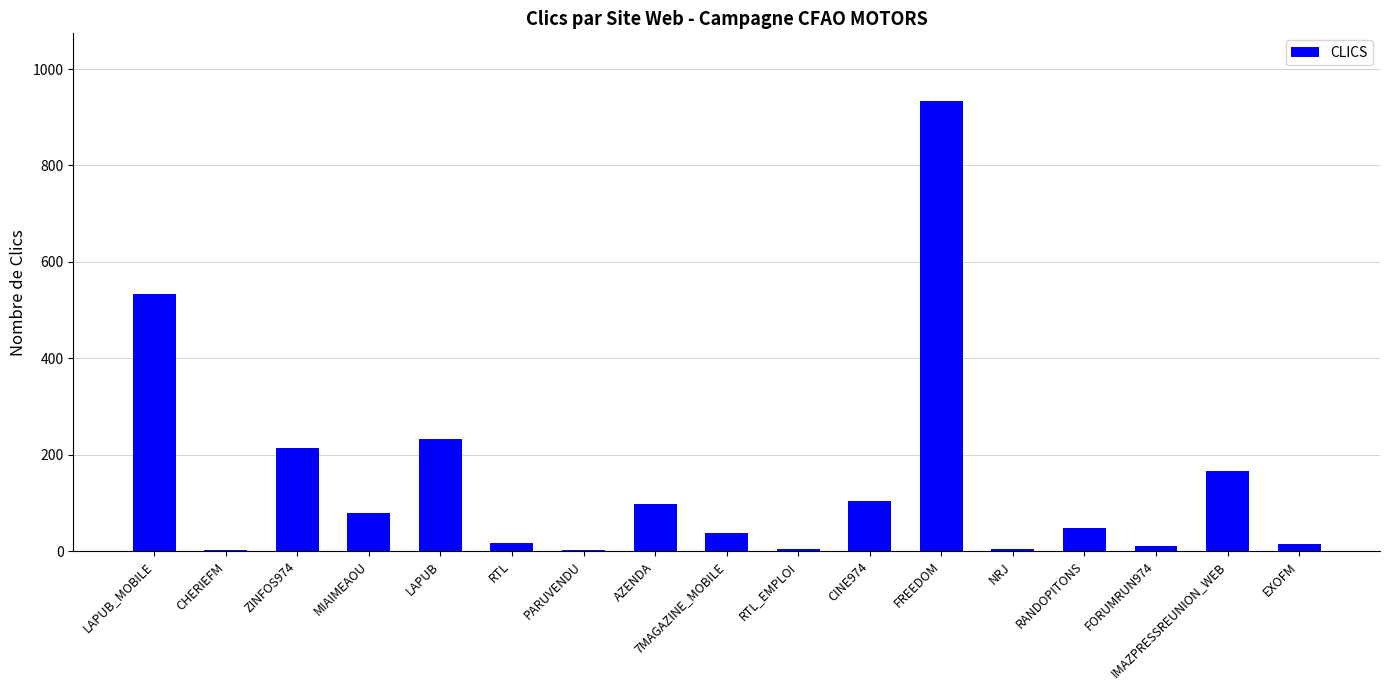

Which category has the highest value across all series?

FREEDOM